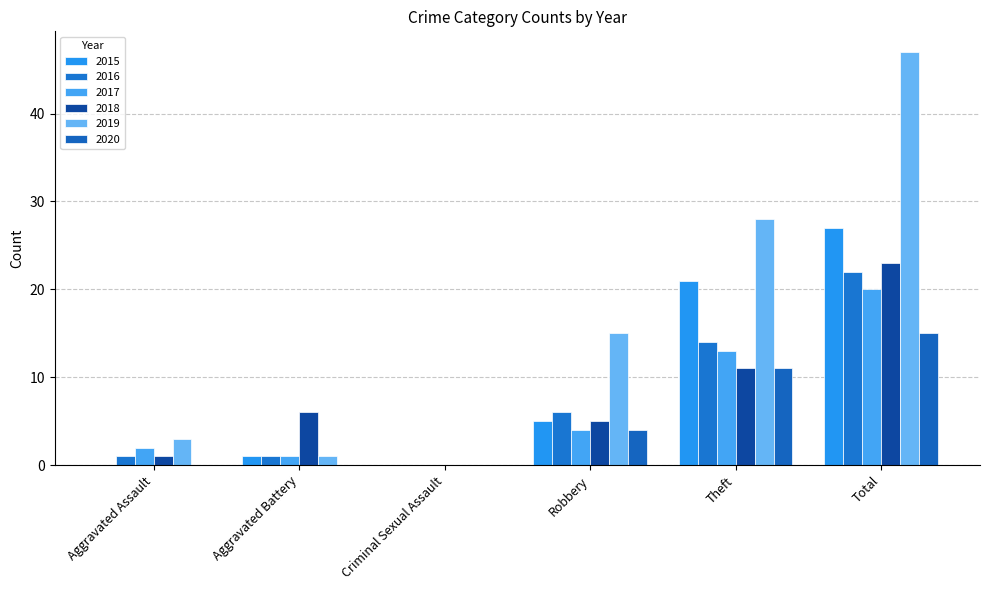

What is the sum of all 2018 values?

46